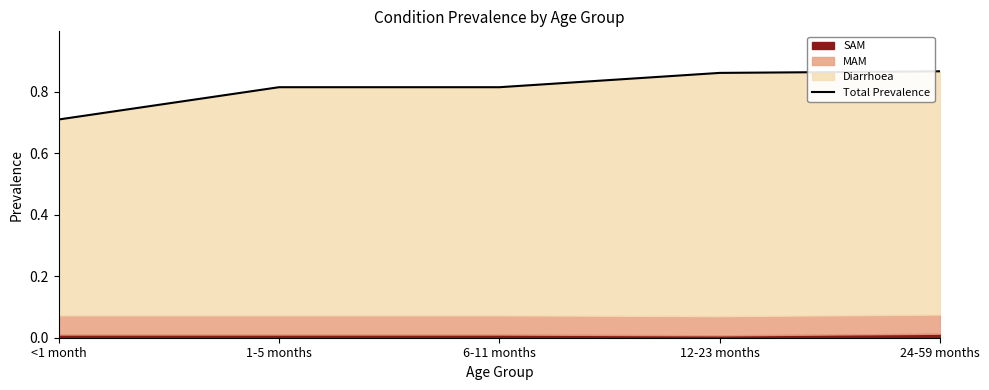

Read the value at 6-11 months.

0.8